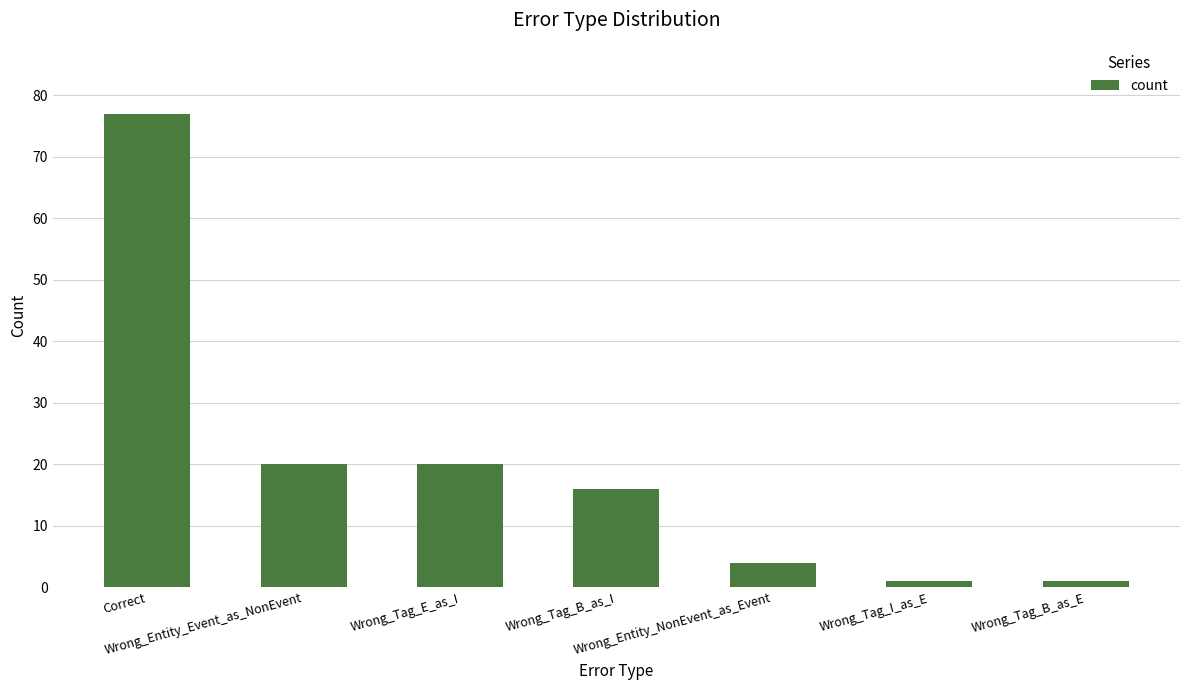

What value does the data have at Wrong_Tag_E_as_I, to the nearest 10?

20